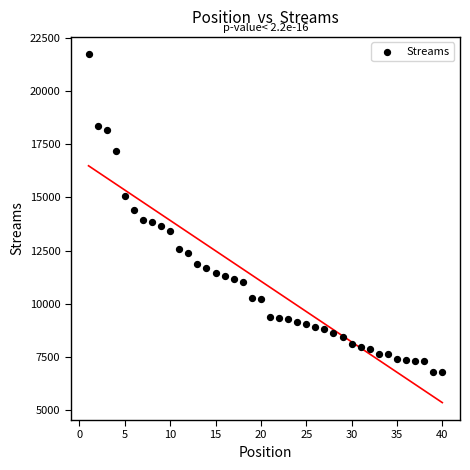

What is the range of Y values (max minus min)?

14949